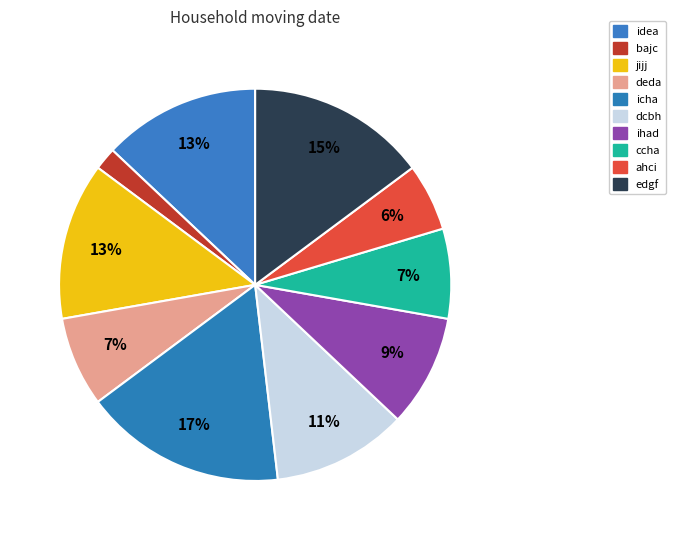

To the nearest percent, what is the difference between the largest and smallest slice percentages?

15%